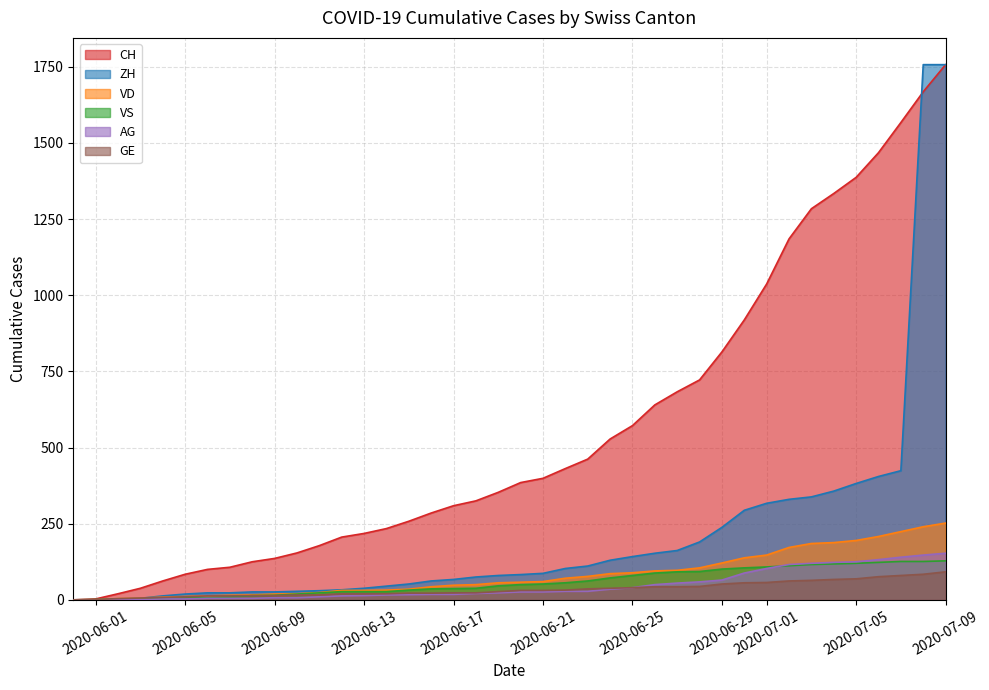

The value of GE at 2020-07-05 is 69. True or false?

True